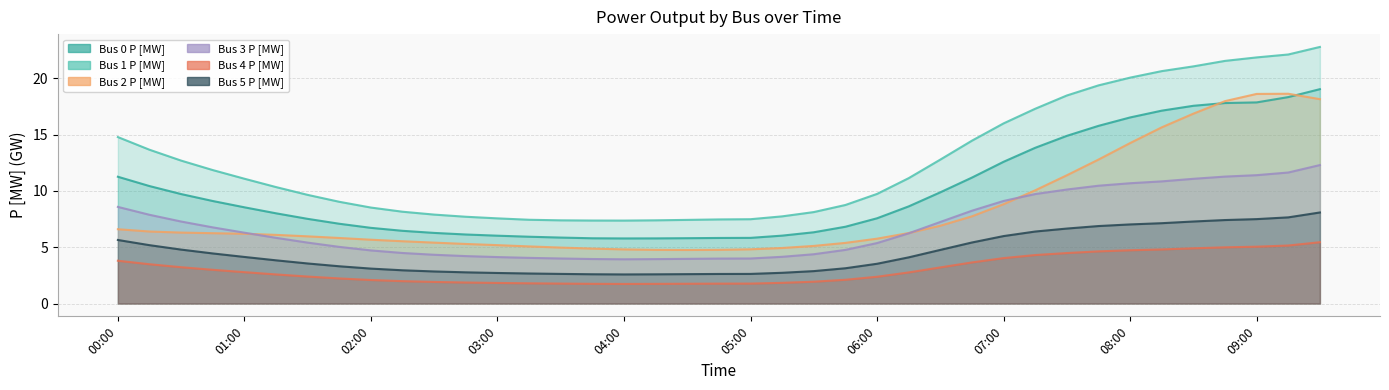

What is the label of the 9th point from the left?

02:00